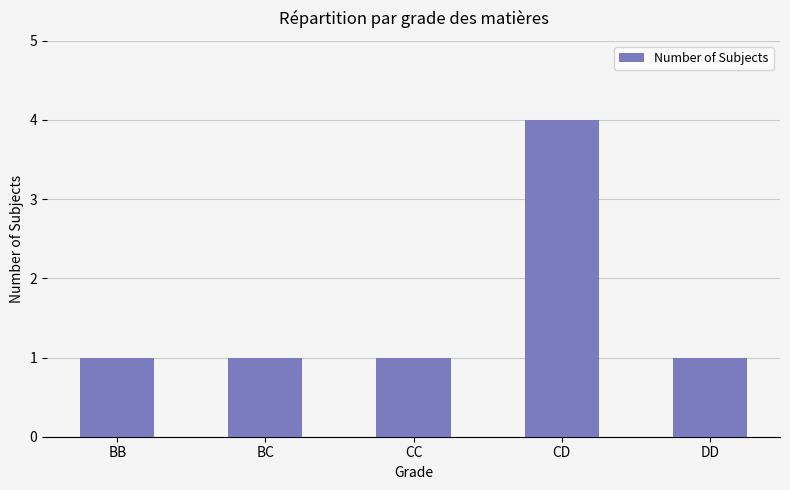

Approximately how many times larger is the value at DD compared to CC?

1.0